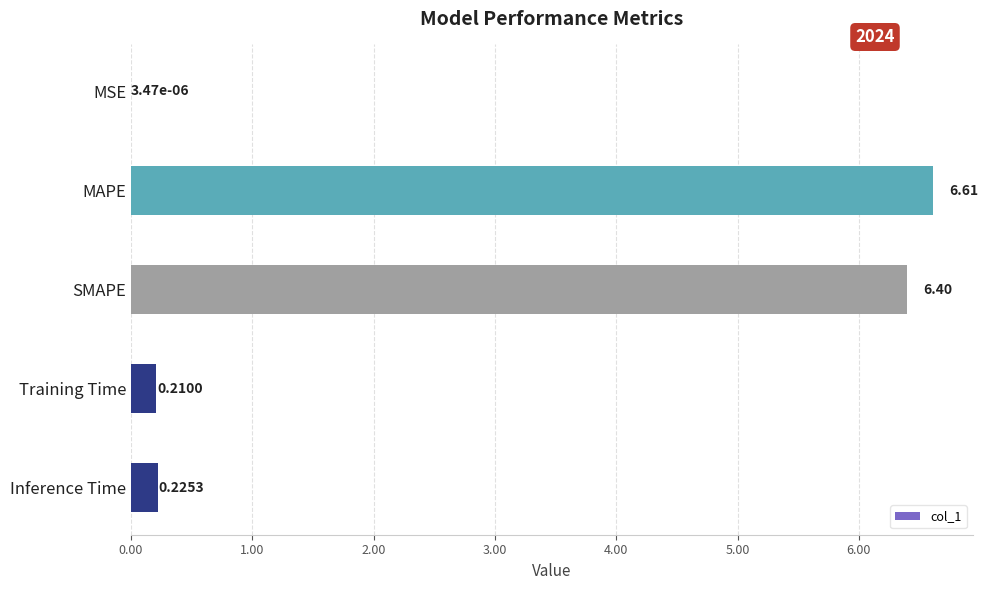

Does the chart contain stacked bars?

No